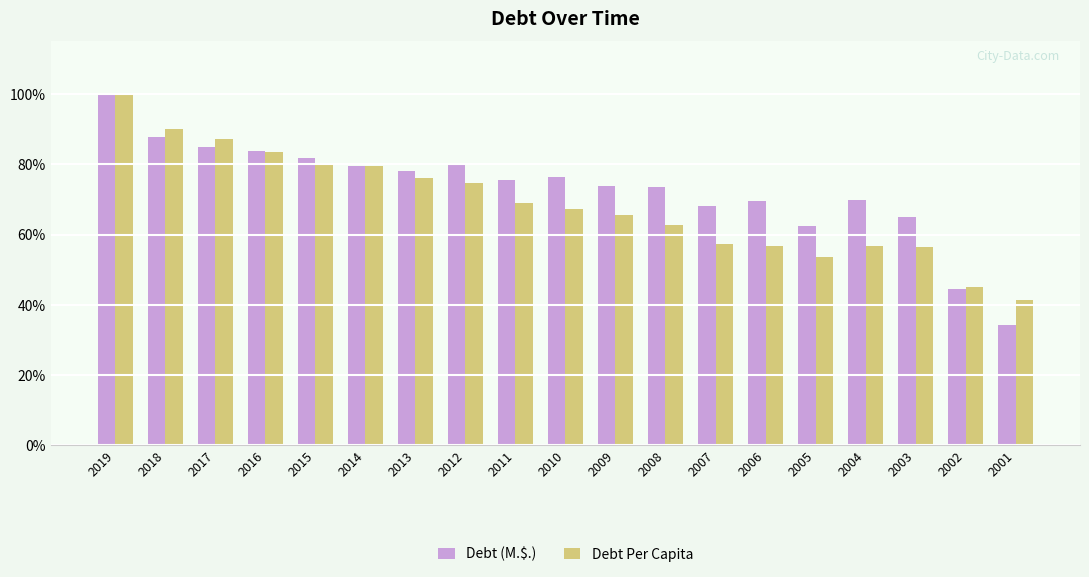

Does the chart contain any negative values?

No